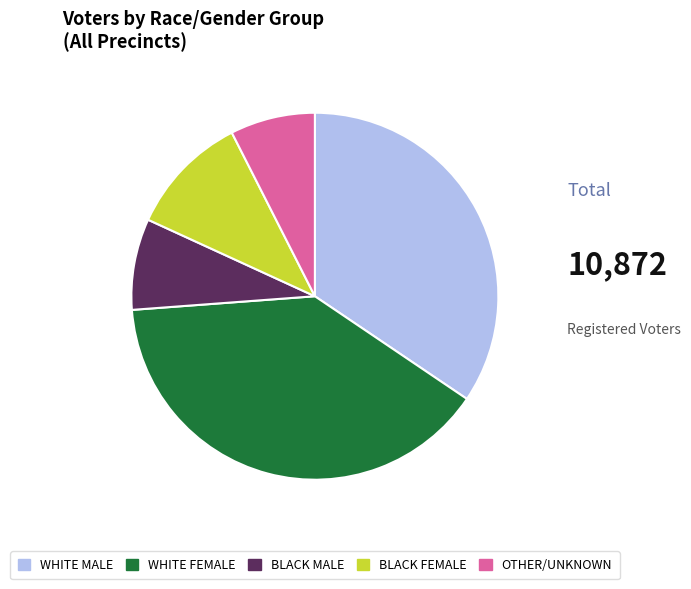

Rank the categories by value from lowest to highest.

OTHER/UNKNOWN, BLACK MALE, BLACK FEMALE, WHITE MALE, WHITE FEMALE